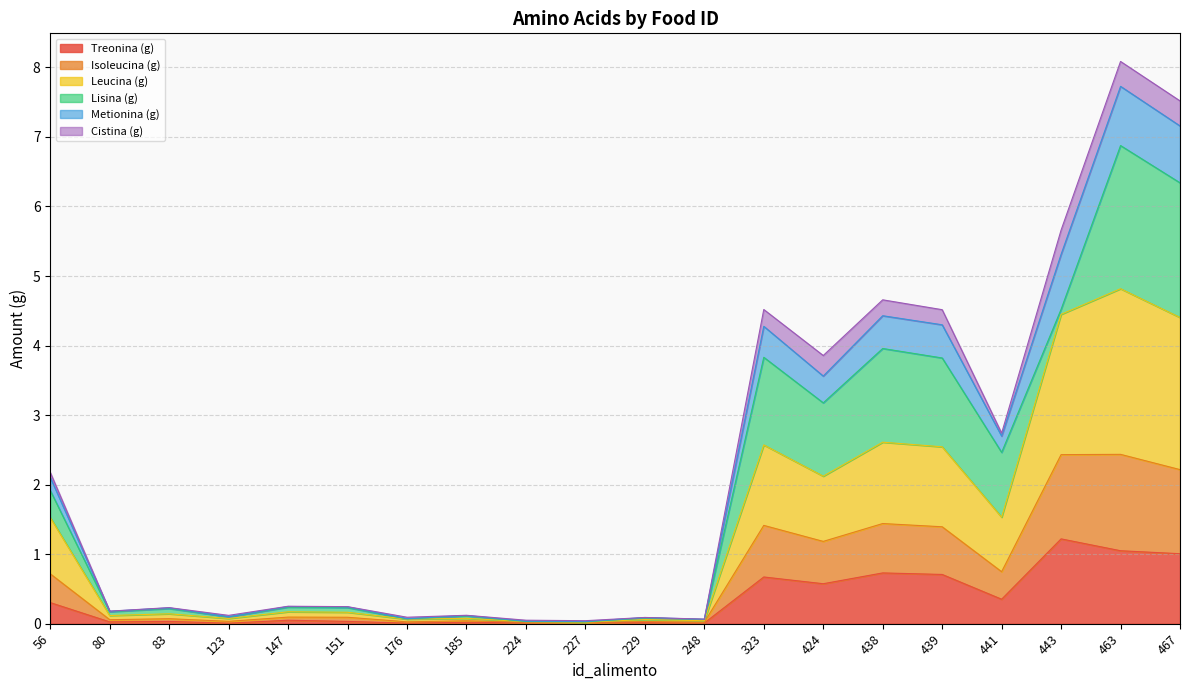

The value of Treonina (g) at 80 is 0.0. True or false?

True